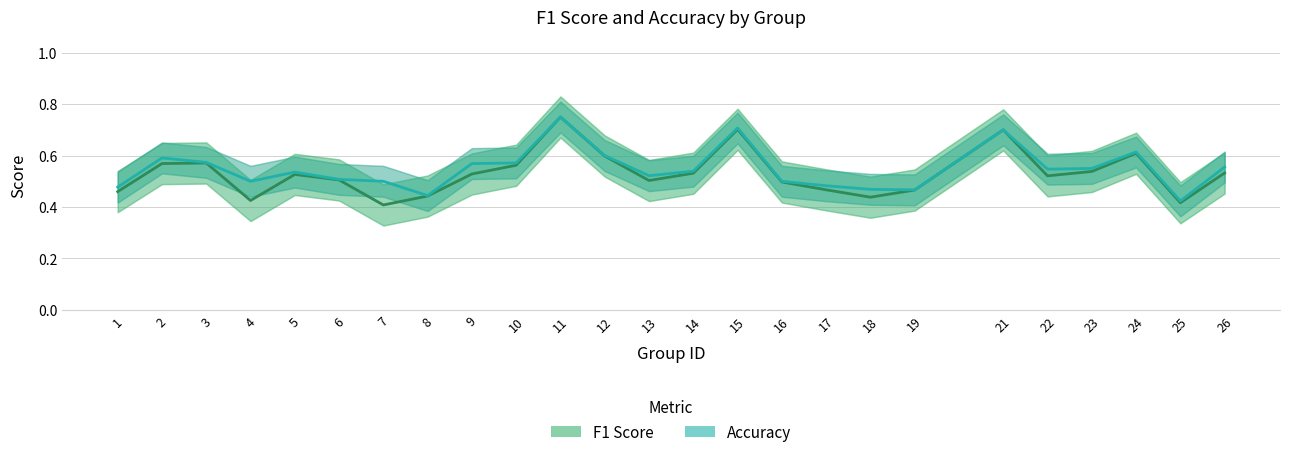

True or false: F1 Score and Accuracy intersect in this chart.

False